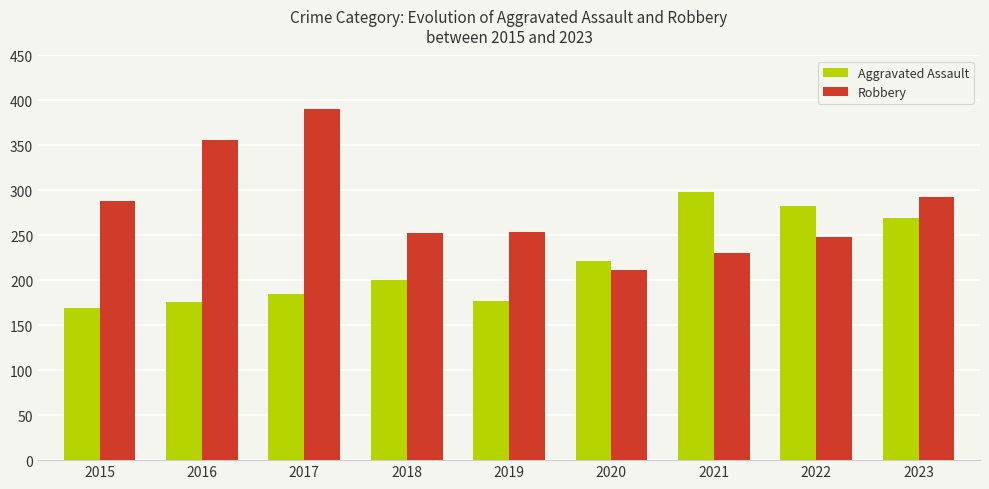

Which category has the lowest value in the Aggravated Assault series?

2015